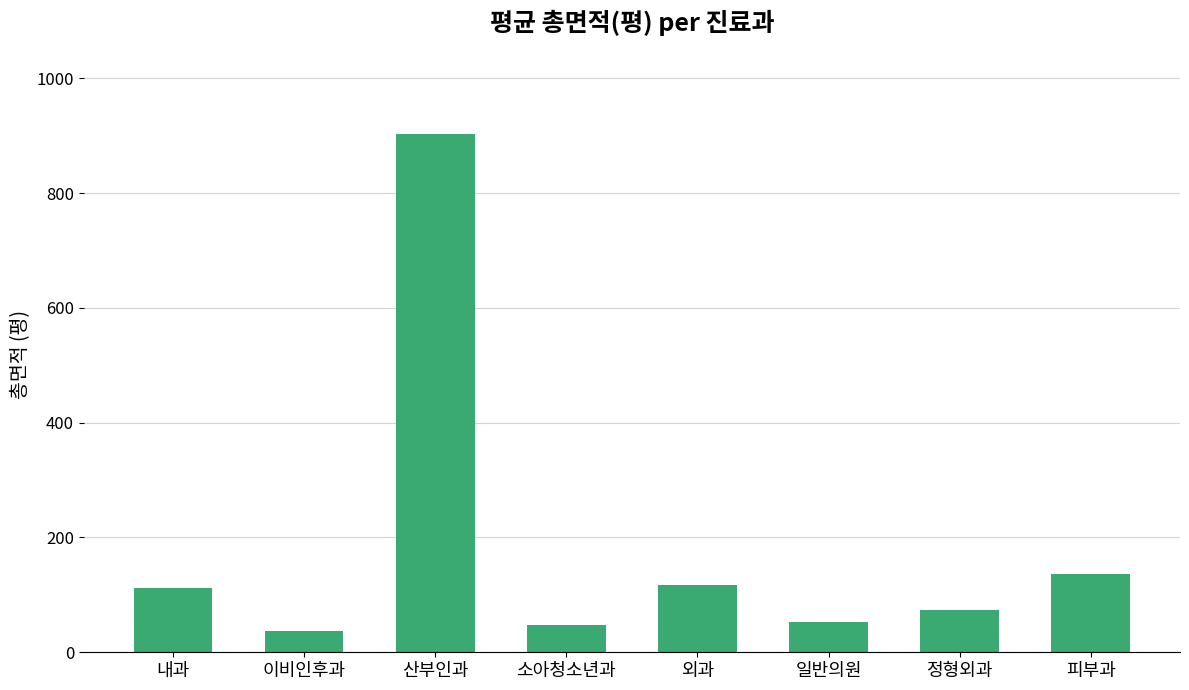

At which label does the data first exceed 112?

내과